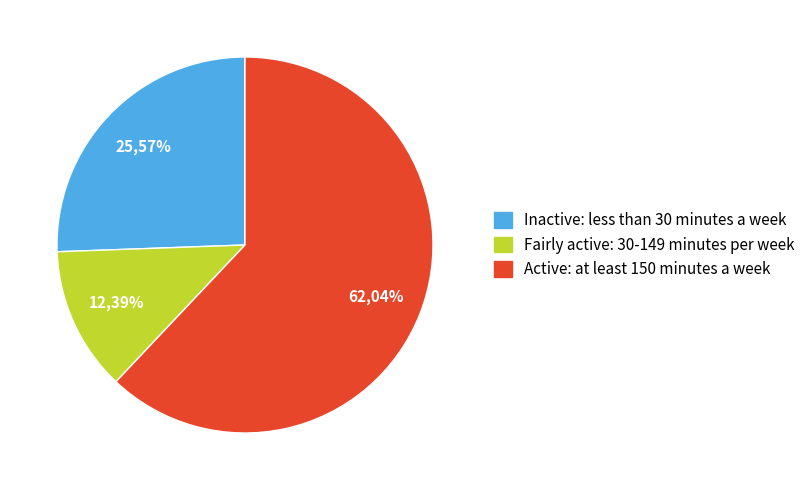

Rank the categories by value from highest to lowest.

Active: at least 150 minutes a week, Inactive: less than 30 minutes a week, Fairly active: 30-149 minutes per week